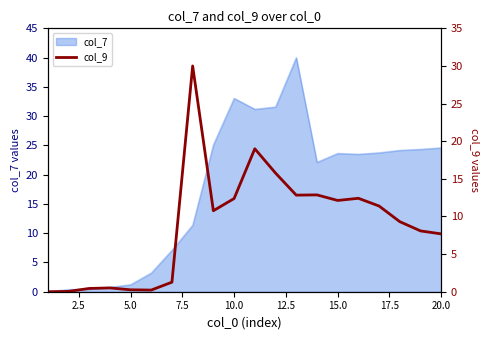

Is it true that col_7 equals 43.6 at 10.0?

False